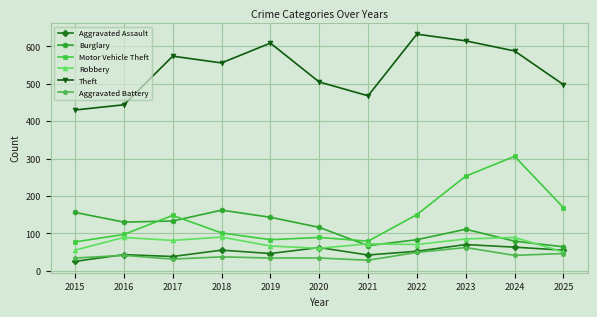

At which label is Motor Vehicle Theft closest to 191?

2025